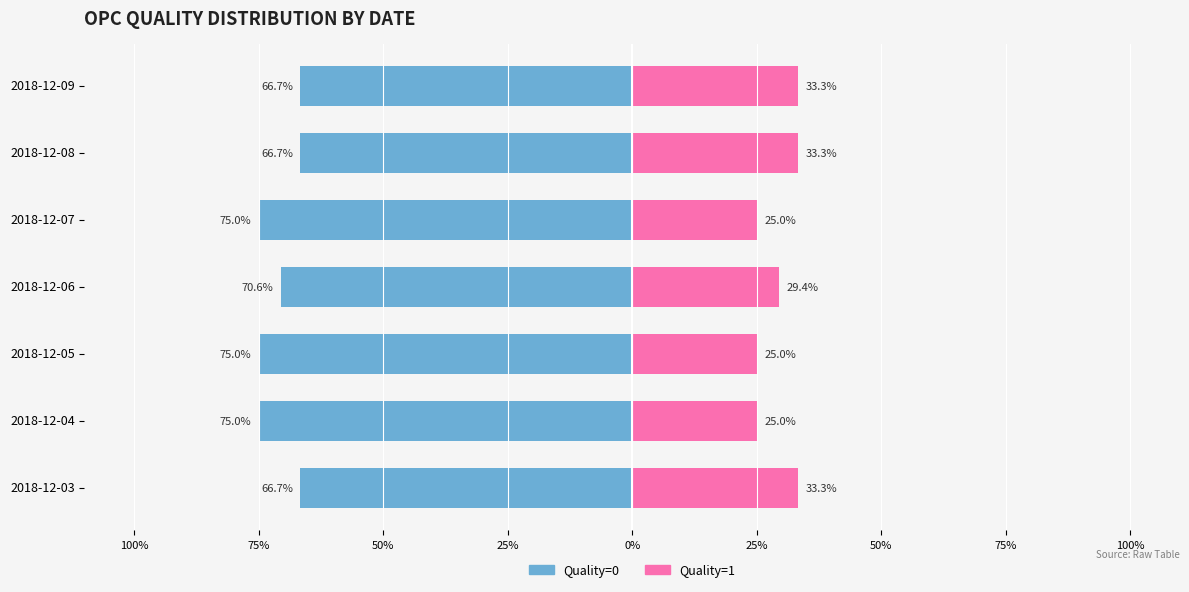

What is the label of the 2nd bar from the right?

25%